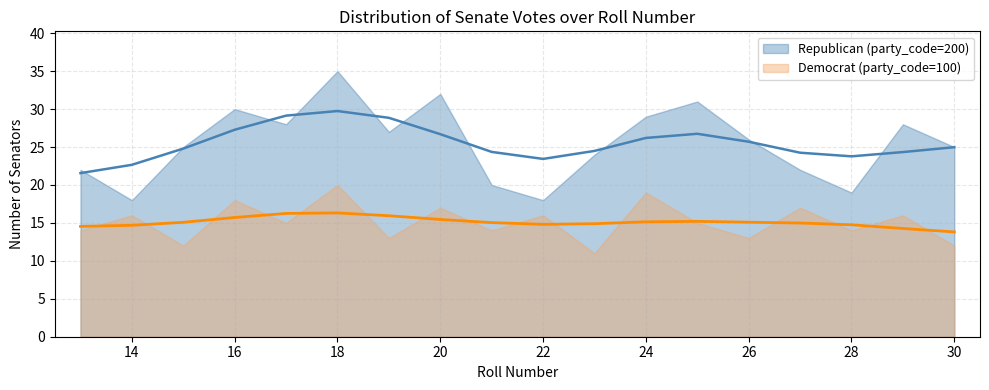

True or false: Republican (party_code=200) has a value of 5 at 29.

False